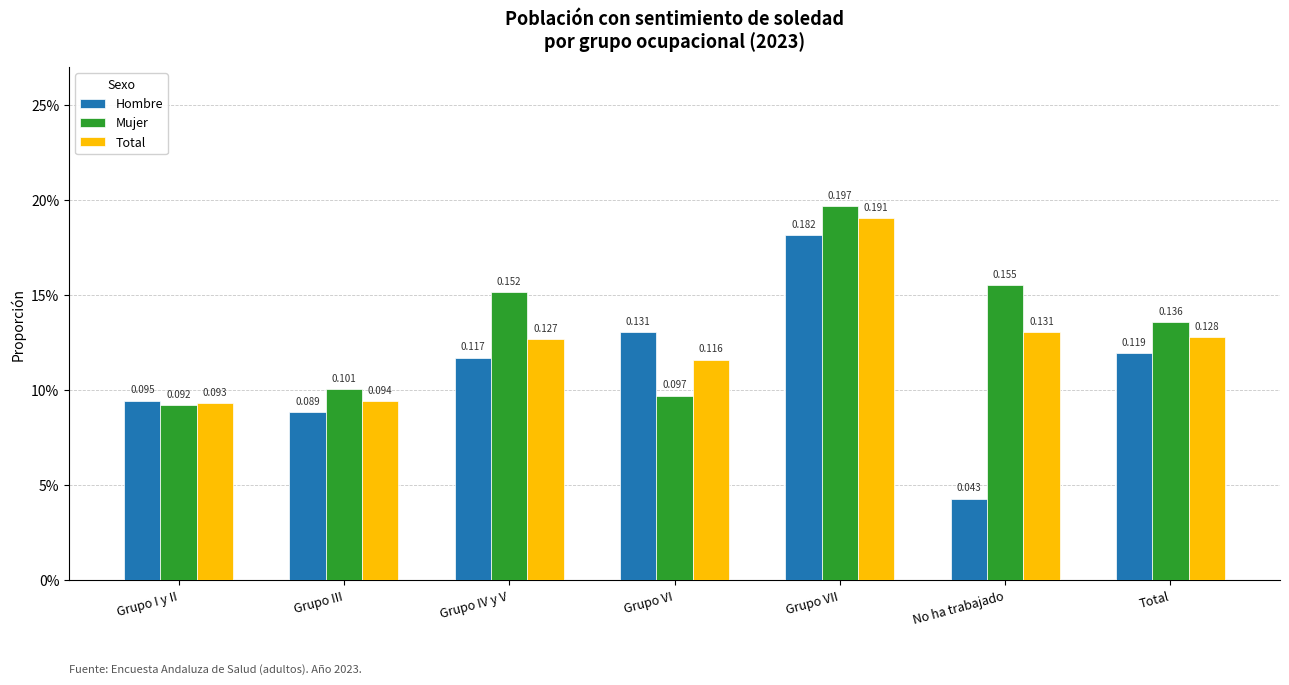

What are all the series names shown in the legend?

Hombre, Mujer, Total